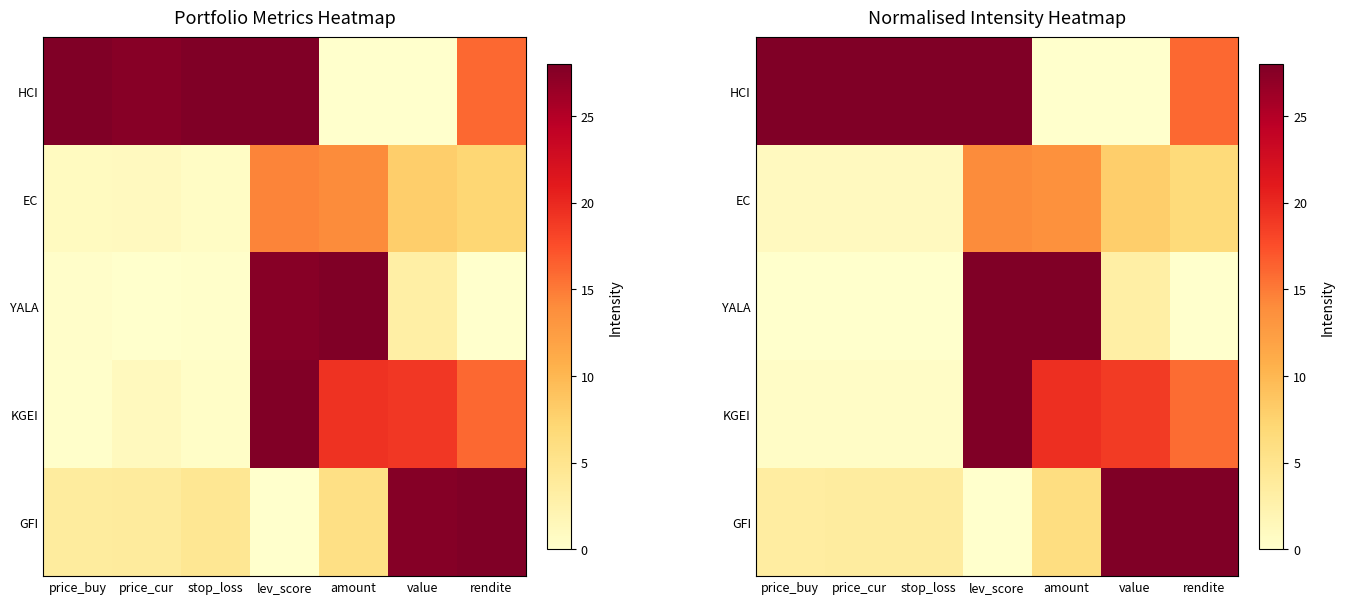

What is the sum of all HCI values?

128.0